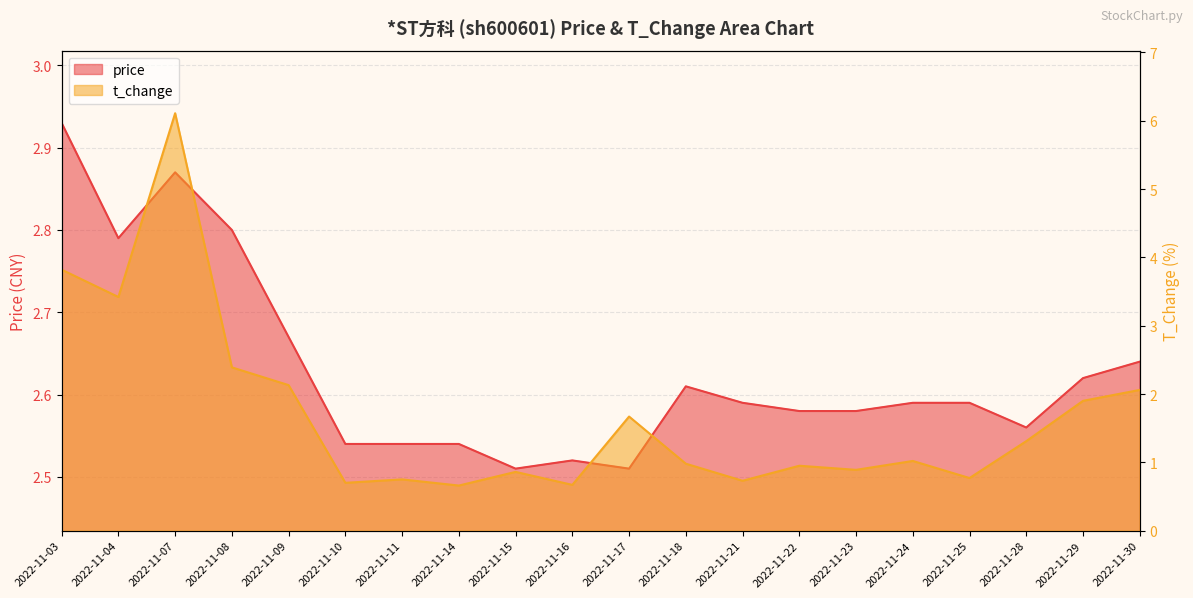

Reading left to right, transcribe all the data shown in this chart.

price: 2022-11-03=2.9	2022-11-04=2.8	2022-11-07=2.9	2022-11-08=2.8	2022-11-09=2.7	2022-11-10=2.5	2022-11-11=2.5	2022-11-14=2.5	2022-11-15=2.5	2022-11-16=2.5	2022-11-17=2.5	2022-11-18=2.6	2022-11-21=2.6	2022-11-22=2.6	2022-11-23=2.6	2022-11-24=2.6	2022-11-25=2.6	2022-11-28=2.6	2022-11-29=2.6	2022-11-30=2.6
t_change: 2022-11-03=3.8	2022-11-04=3.4	2022-11-07=6.1	2022-11-08=2.4	2022-11-09=2.1	2022-11-10=0.7	2022-11-11=0.8	2022-11-14=0.7	2022-11-15=0.9	2022-11-16=0.7	2022-11-17=1.7	2022-11-18=1.0	2022-11-21=0.7	2022-11-22=0.9	2022-11-23=0.9	2022-11-24=1.0	2022-11-25=0.8	2022-11-28=1.3	2022-11-29=1.9	2022-11-30=2.1